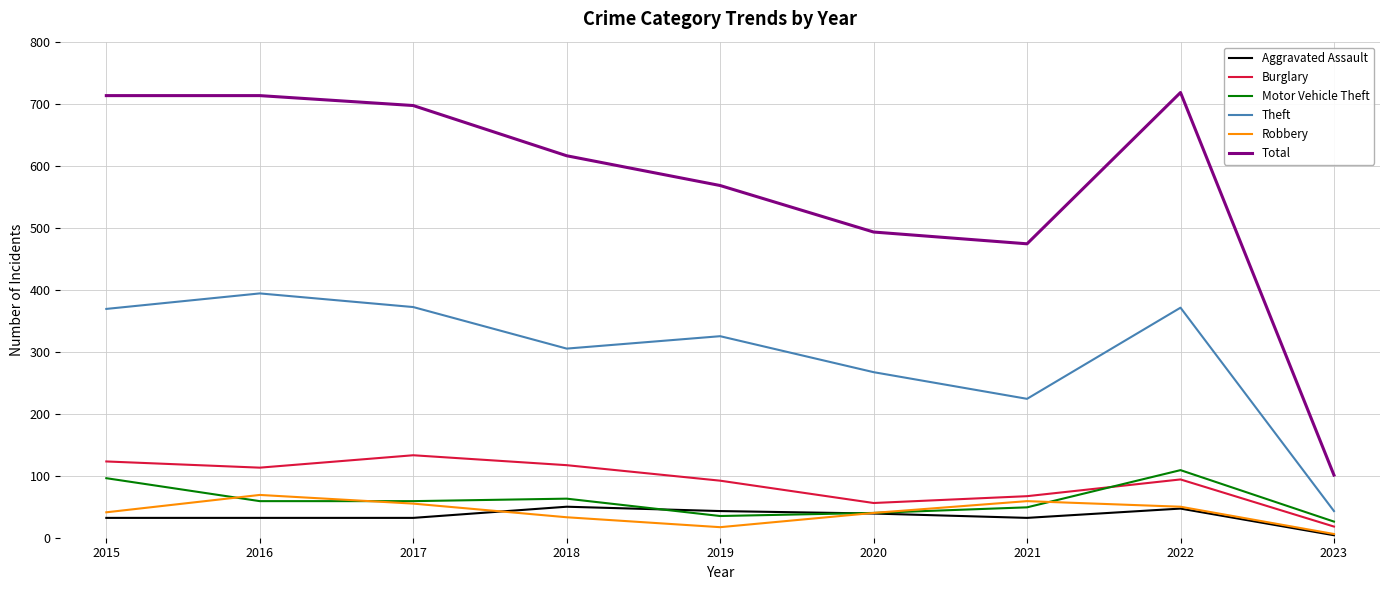

What is the highest value of the Robbery series?

69